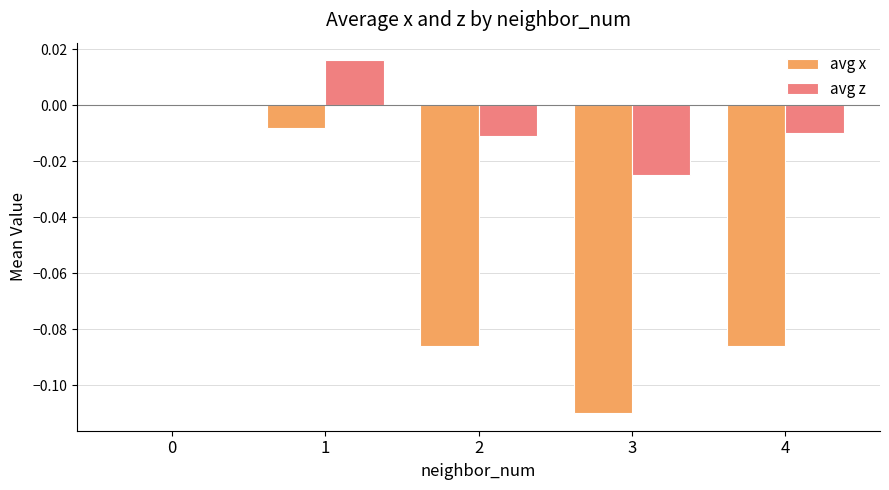

Is the value of avg z at 2 greater than the value of avg x at 0?

No